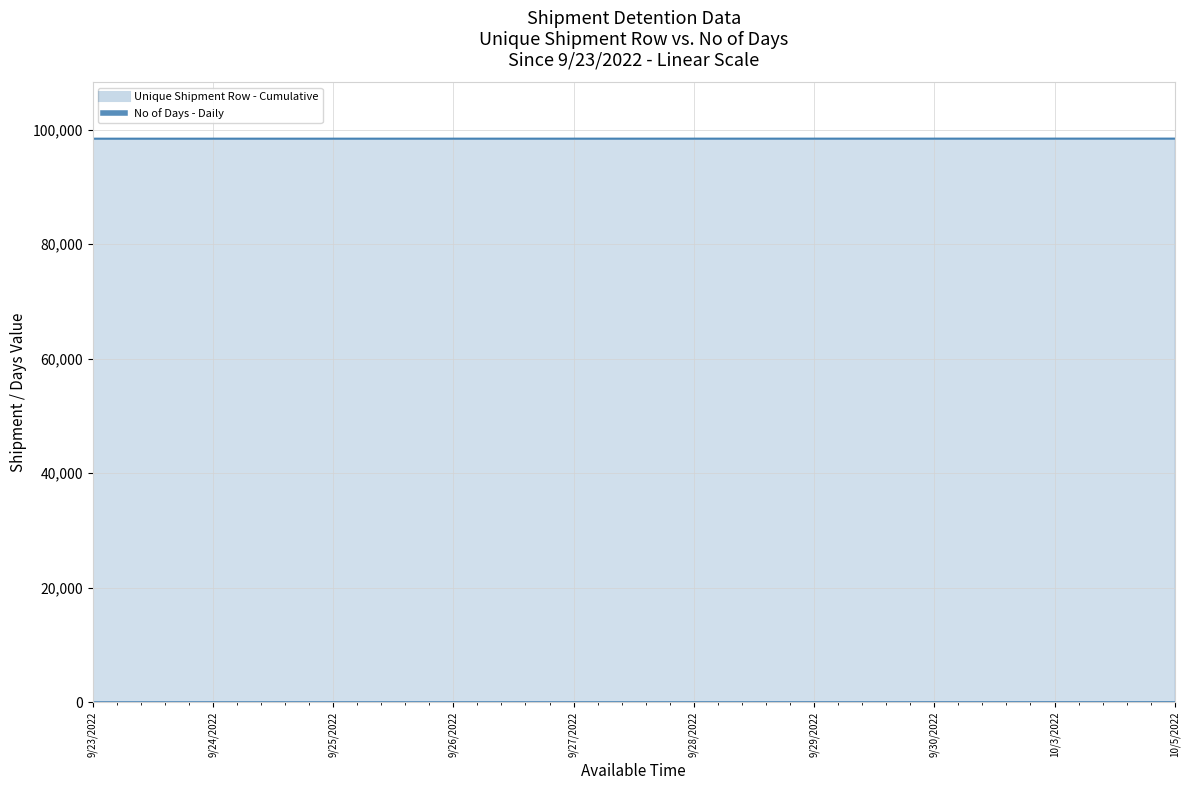

Reading left to right, transcribe all the data shown in this chart.

Unique Shipment Row: 98432	98433	98434	98435	98436	98437	98438	98439	98442	98444
No of Days: 1	2	3	4	5	6	7	8	11	13